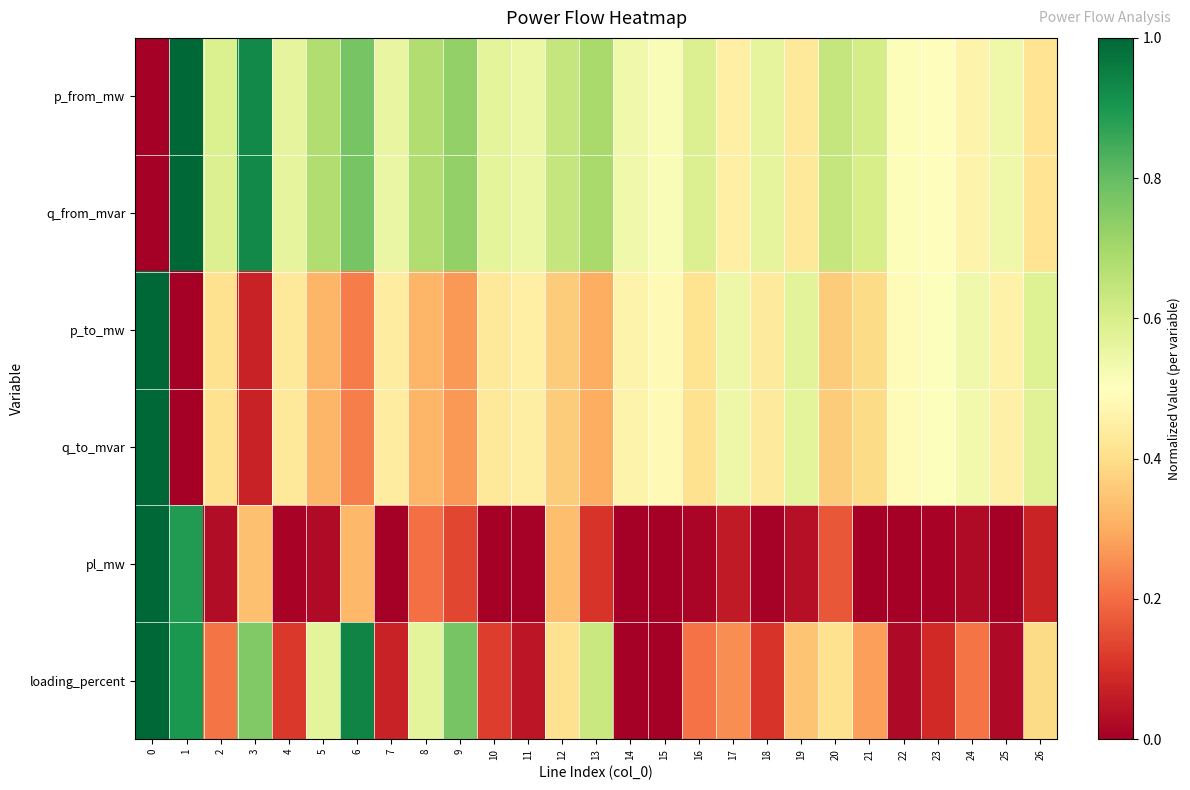

What is the difference between the highest and lowest values at 22?

0.5